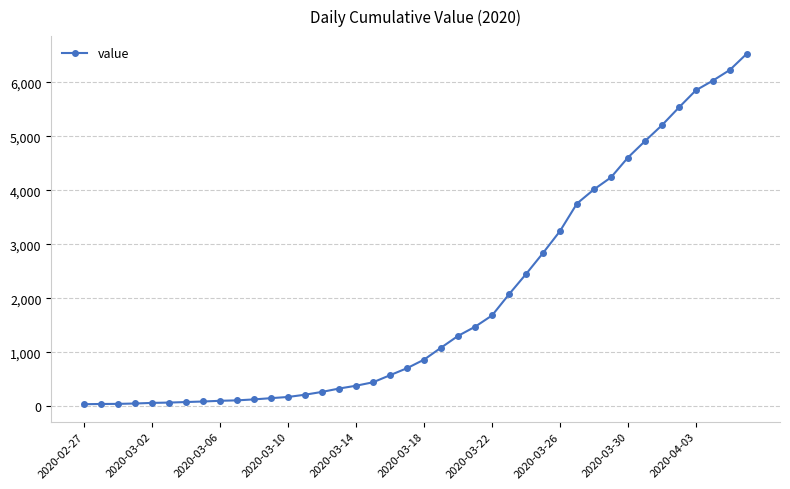

What is the sum of all values?

78045